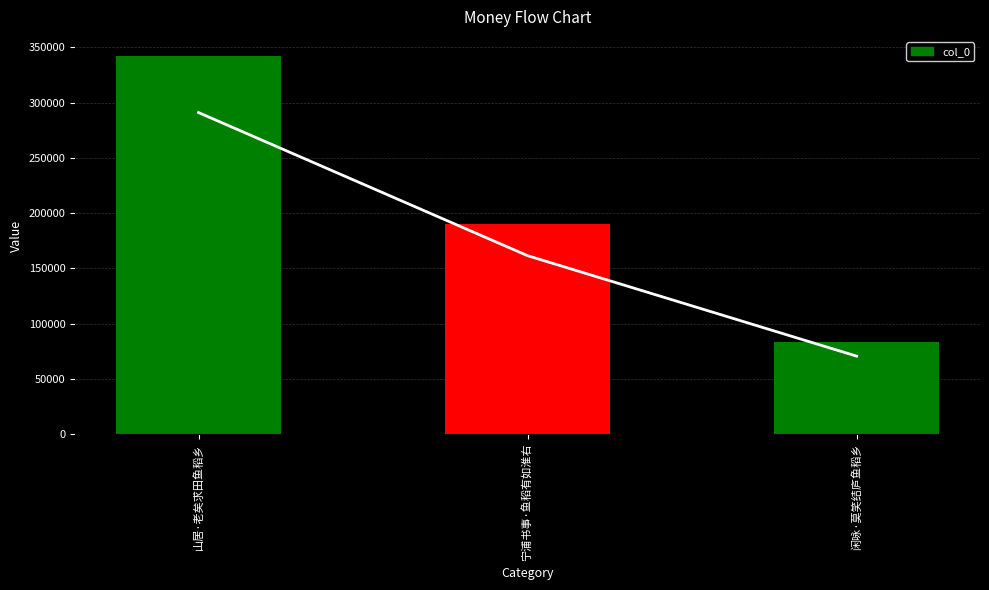

Are the bars horizontal?

No